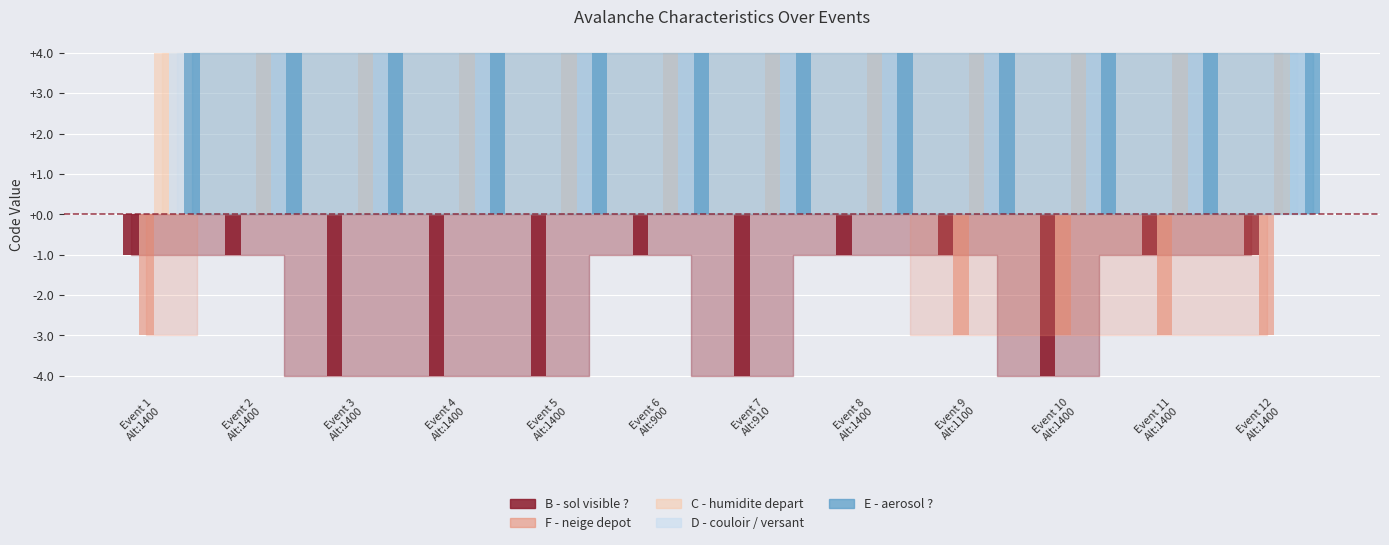

Is the value of C - humidite depart at Event 9
Alt:1100 greater than the value of B - sol visible ? at Event 7
Alt:910?

Yes